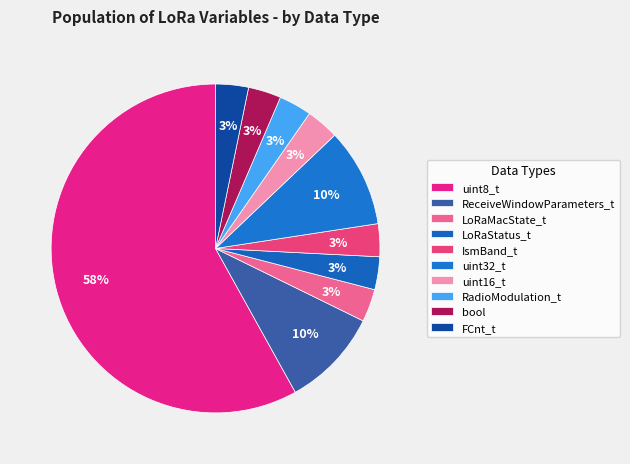

Count the number of slices in the pie.

10